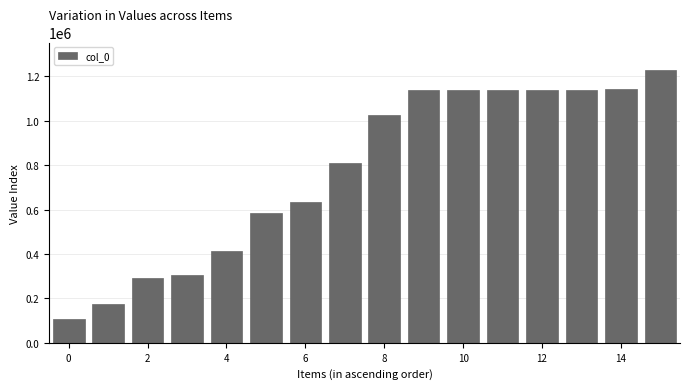

Does the chart contain any negative values?

No